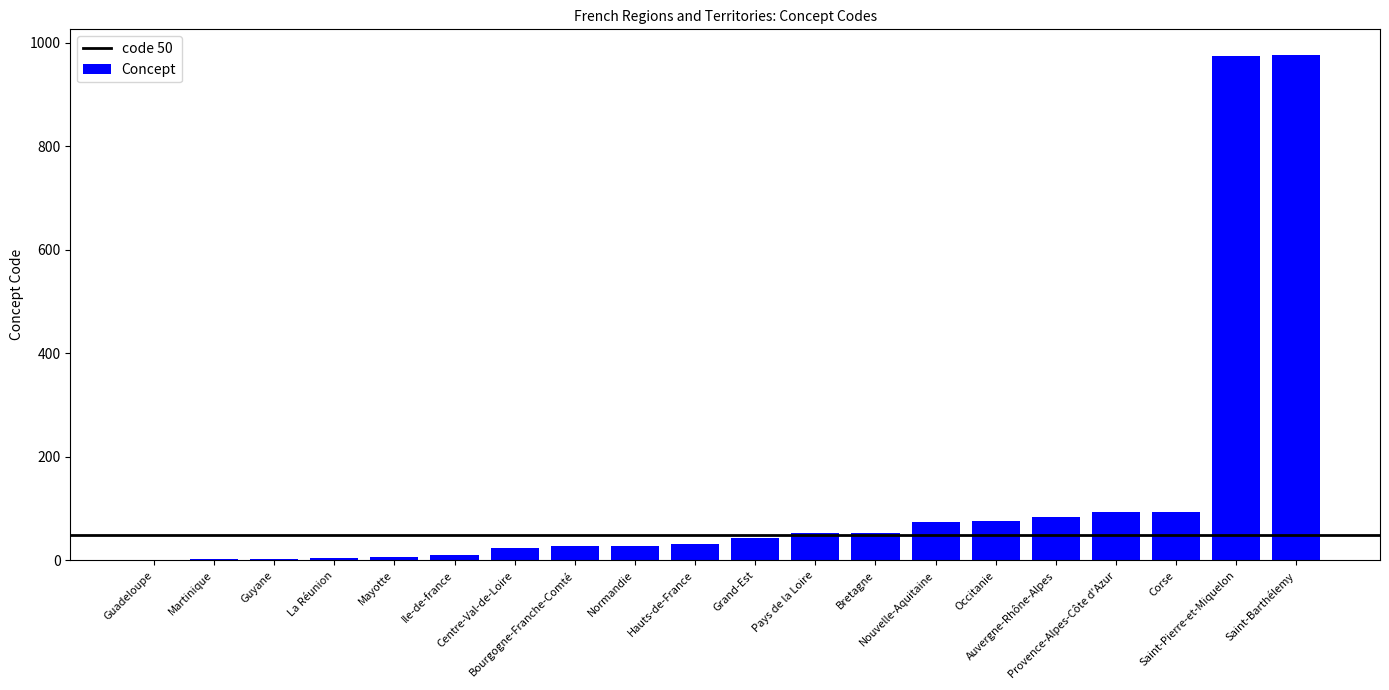

What is the maximum value shown in the chart?

977